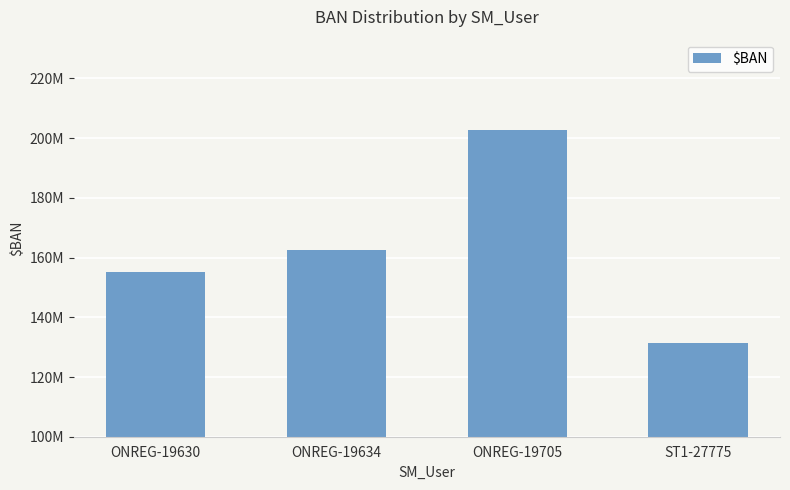

What is the average value?

163018684